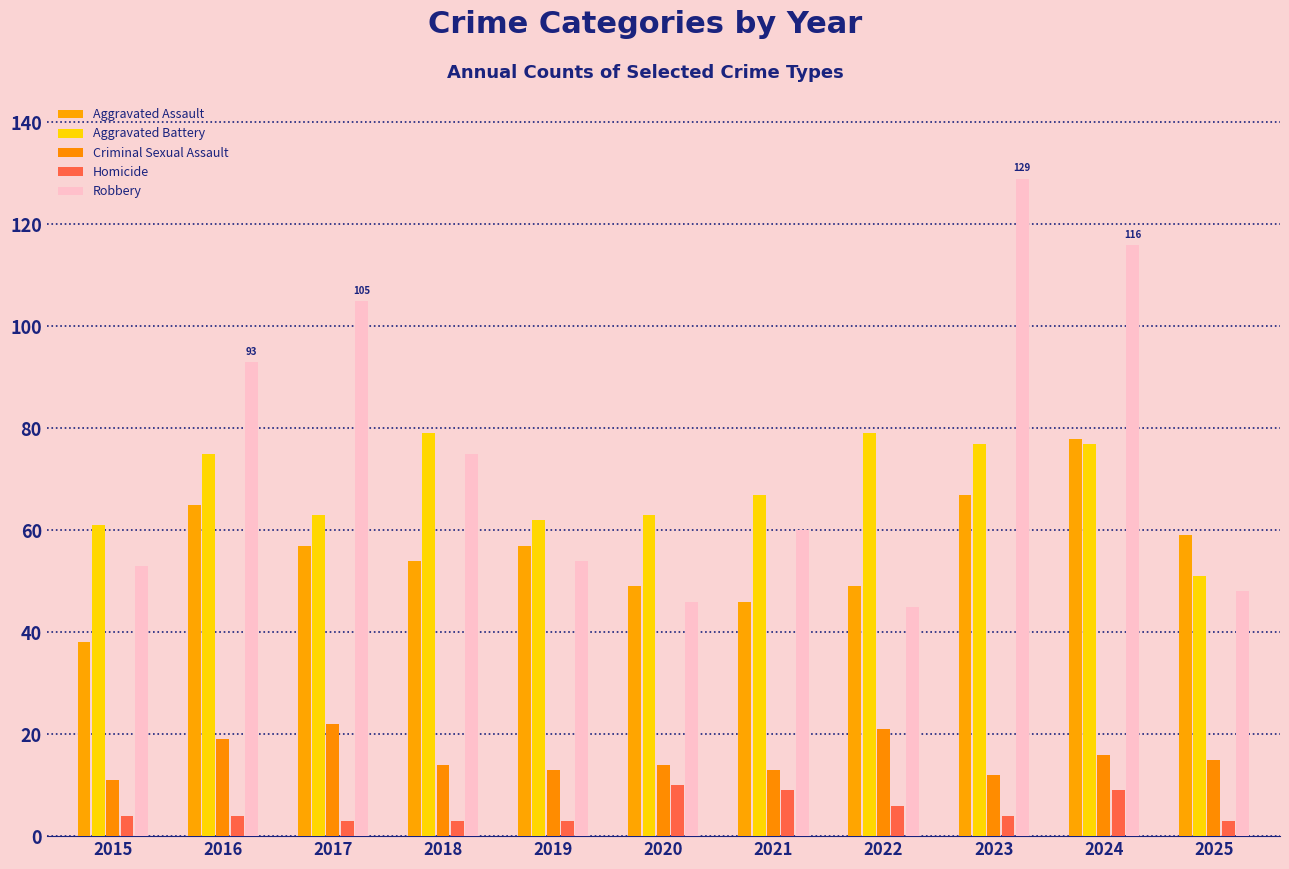

How many bars are there in total?

55